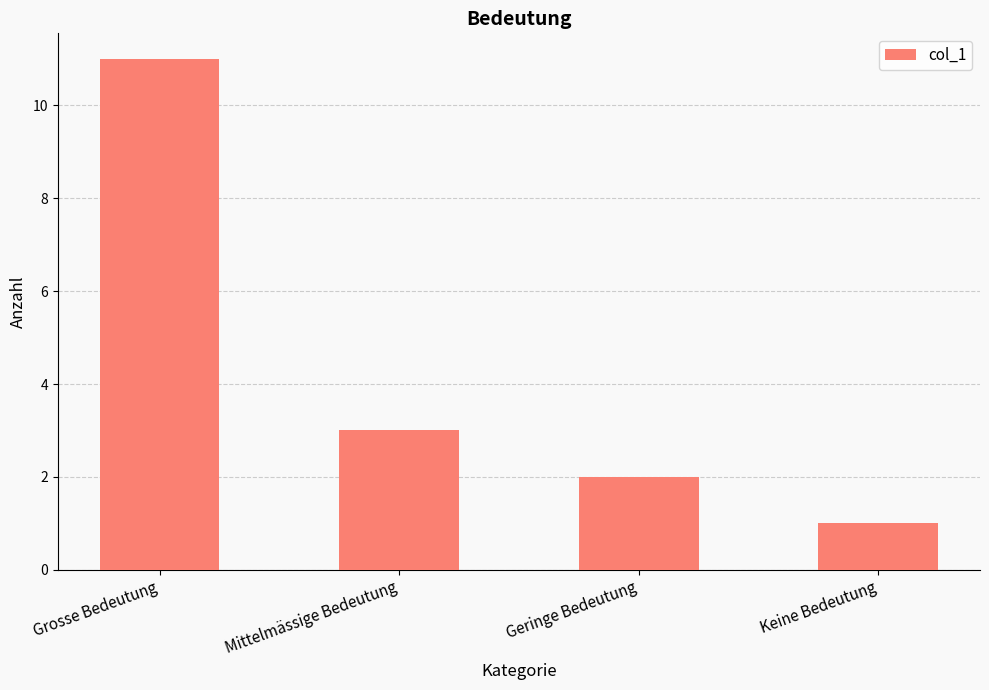

At which category does the chart reach its minimum across all series?

Keine Bedeutung